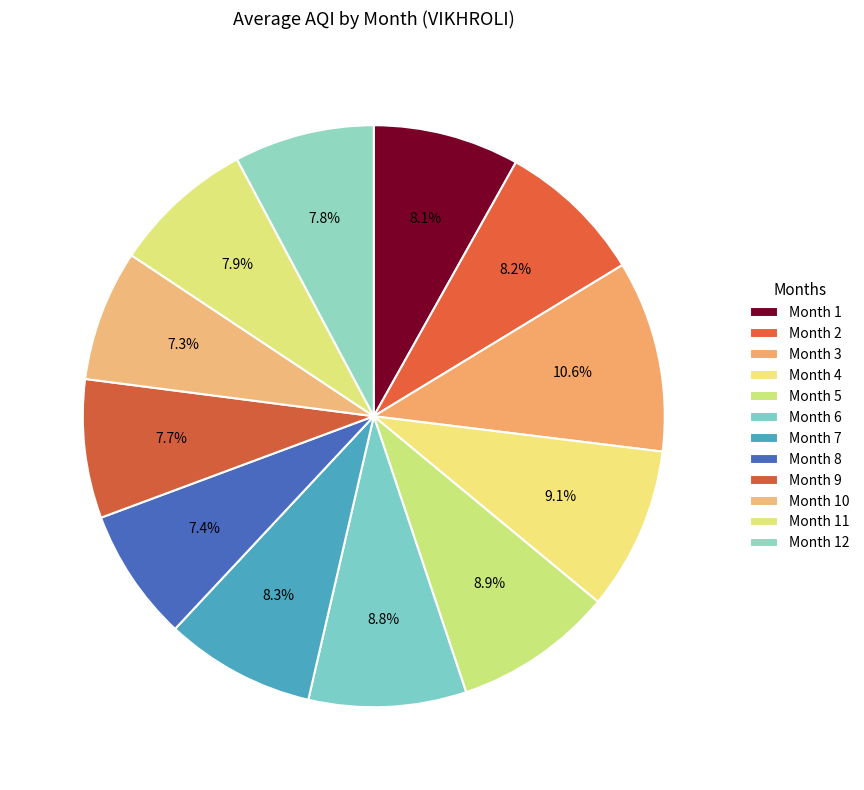

Count the number of slices in the pie.

12